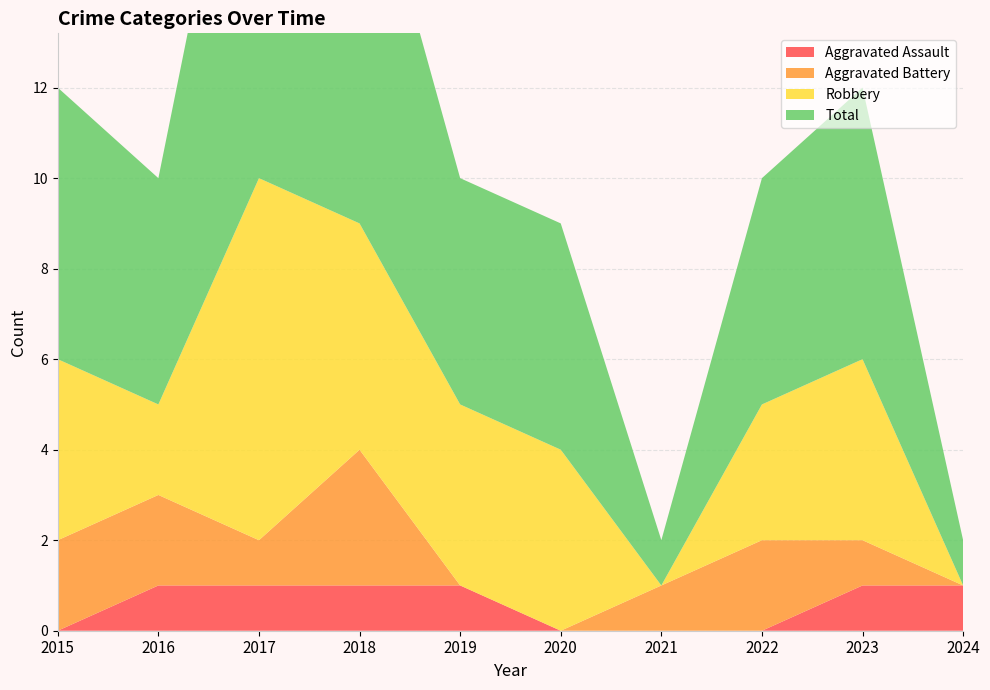

Reading left to right, transcribe all the data shown in this chart.

Aggravated Assault: 0	1	1	1	1	0	0	0	1	1
Aggravated Battery: 2	2	1	3	0	0	1	2	1	0
Robbery: 4	2	8	5	4	4	0	3	4	0
Total: 6	5	11	9	5	5	1	5	6	1